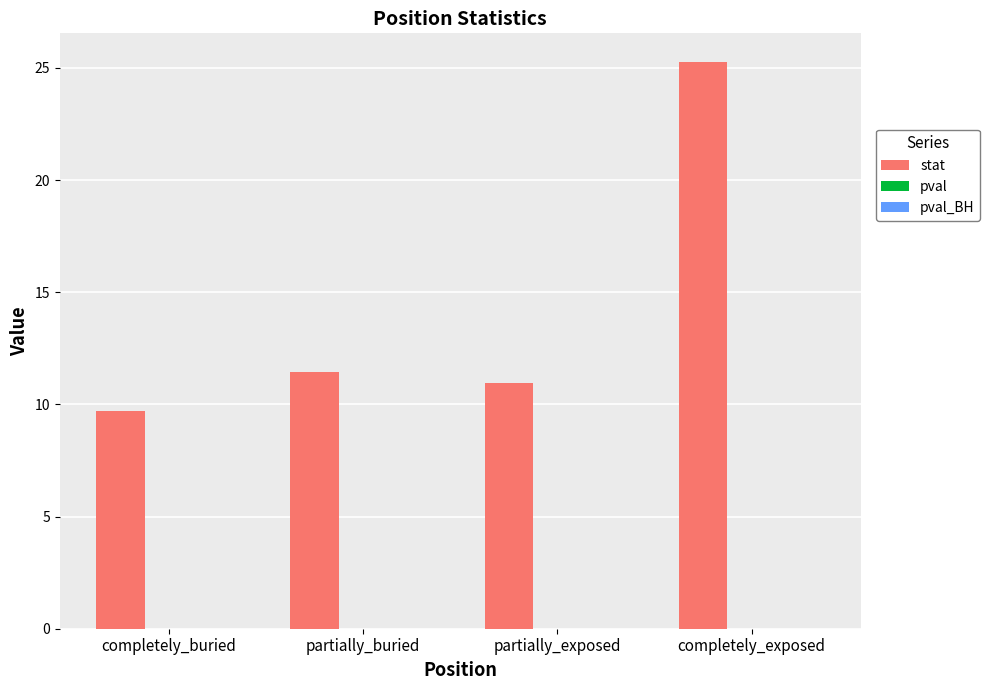

Which series has the widest spread of values?

stat